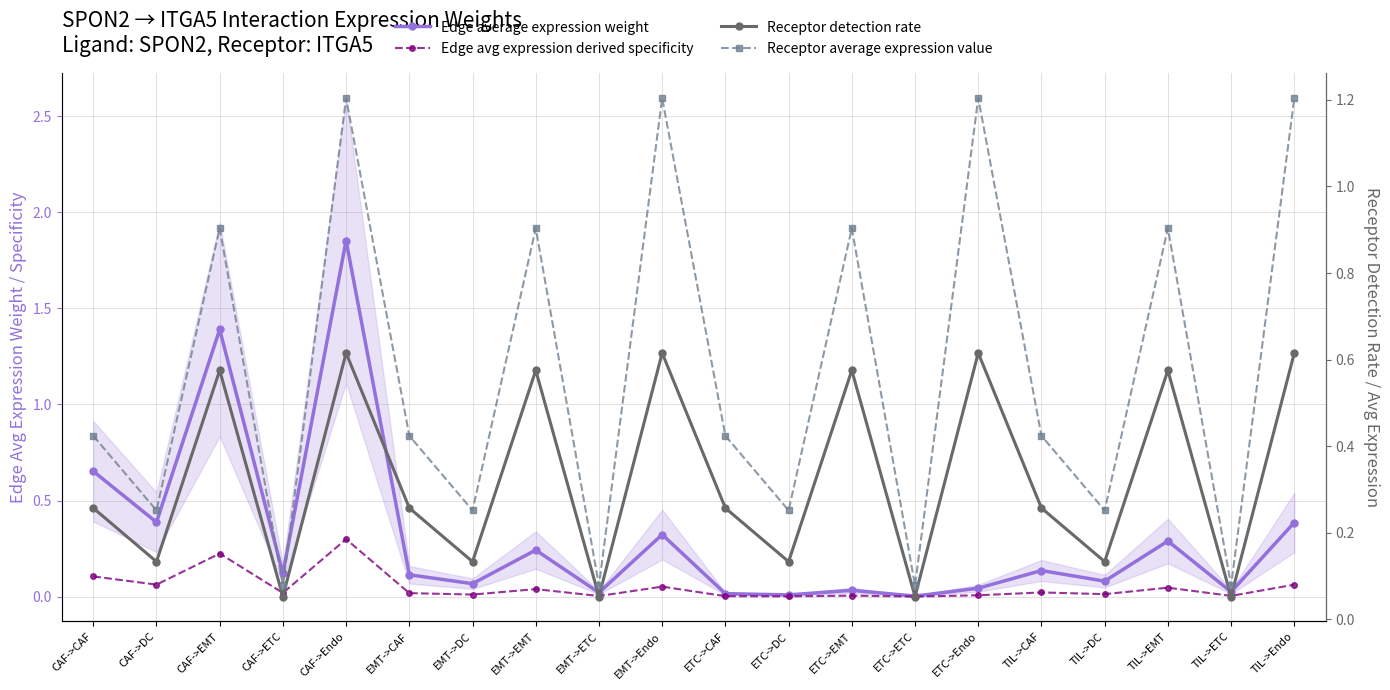

Rank the categories by Edge avg expression derived specificity value from highest to lowest.

CAF->Endo, CAF->EMT, CAF->CAF, CAF->DC, TIL->Endo, EMT->Endo, TIL->EMT, EMT->EMT, TIL->CAF, CAF->ETC, EMT->CAF, TIL->DC, EMT->DC, ETC->Endo, ETC->EMT, TIL->ETC, EMT->ETC, ETC->CAF, ETC->DC, ETC->ETC